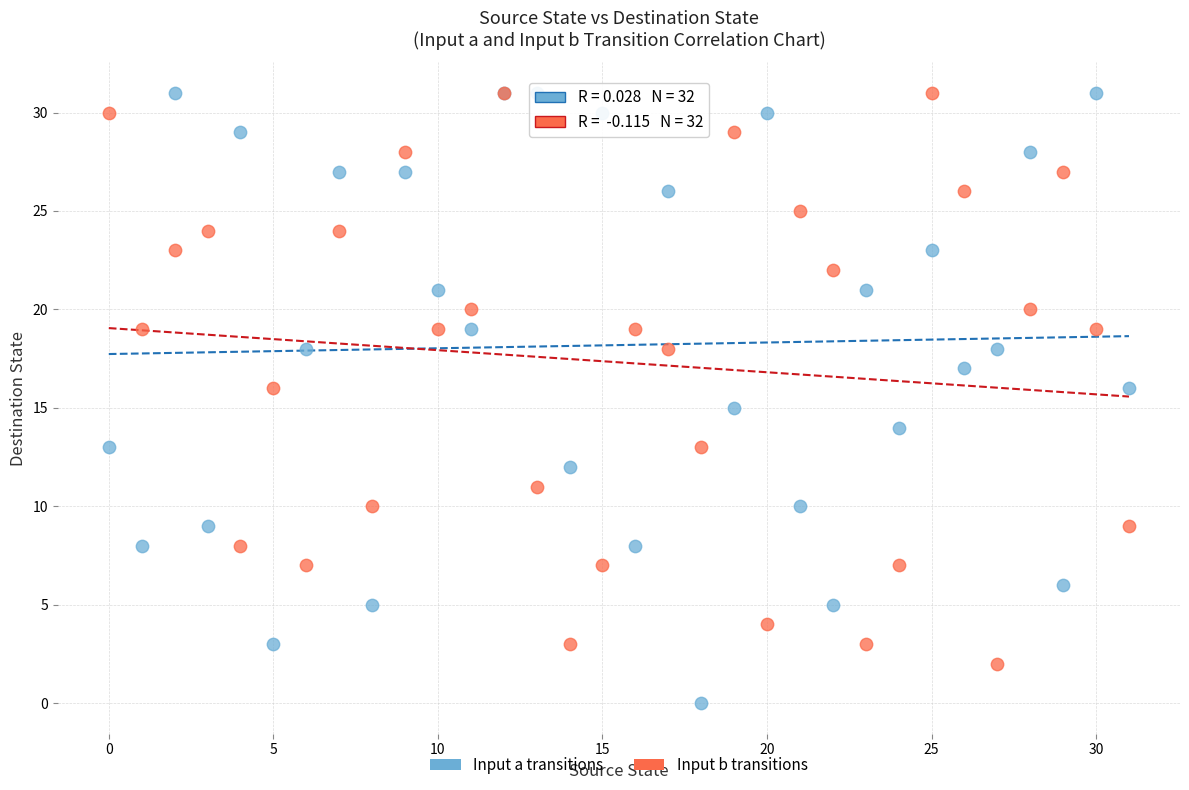

What are all the series names shown in the legend?

Input a transitions, Input b transitions